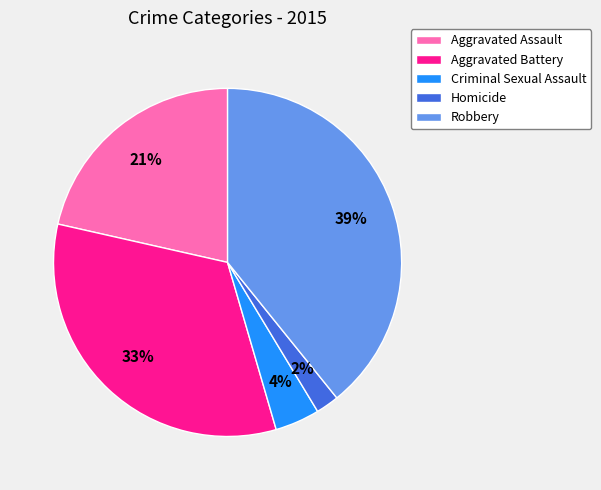

What is the smallest slice in the pie chart?

Homicide